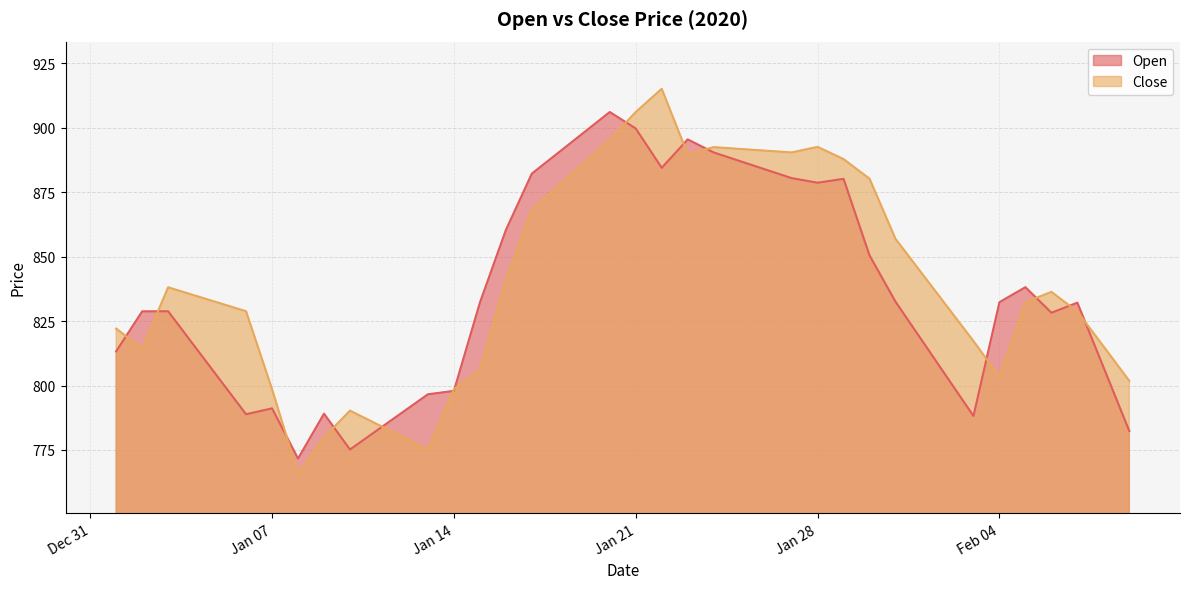

True or false: Open has a value of 802.2 at 2020-01-05.

True